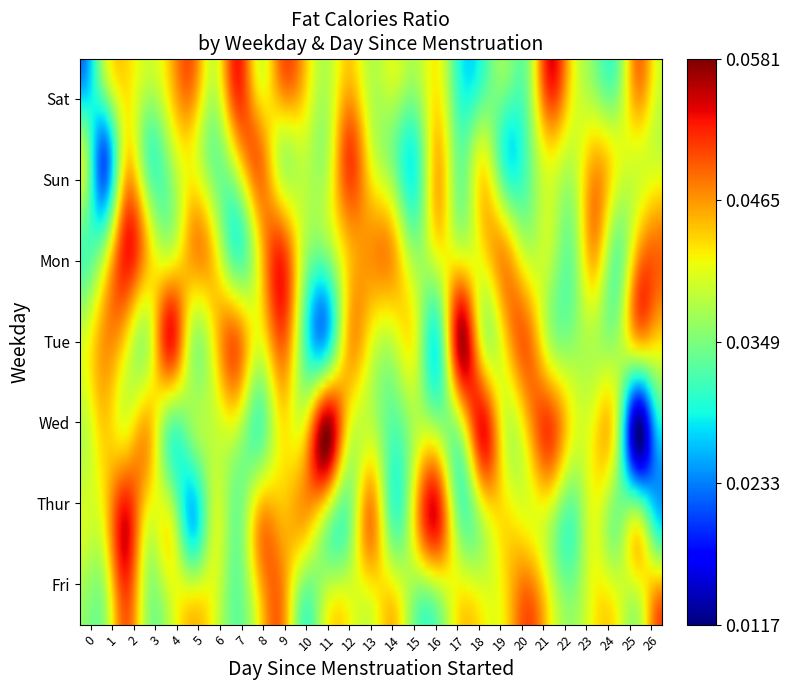

At which category is the sum across all series the highest?

21